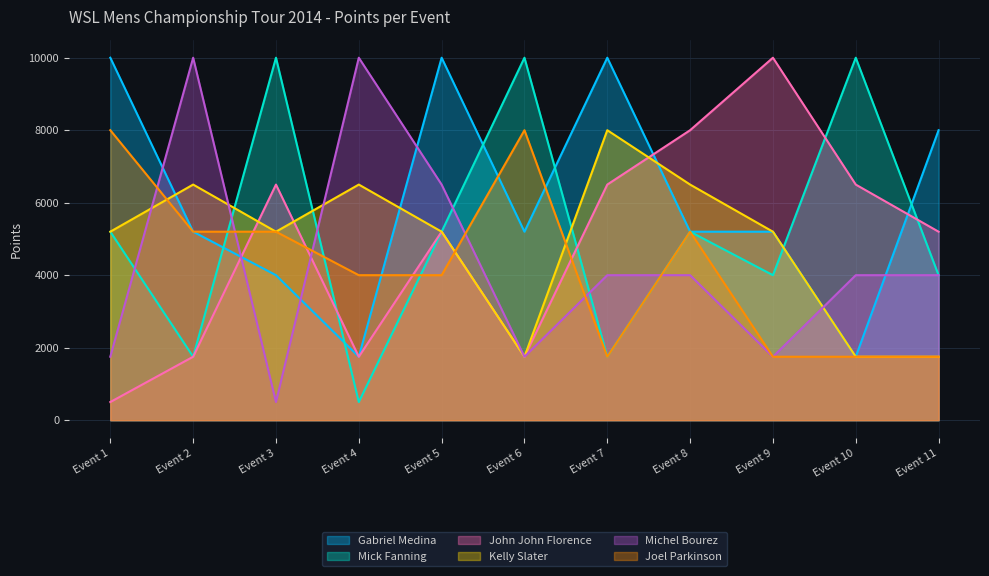

Does the chart display data point markers on the line(s)?

No